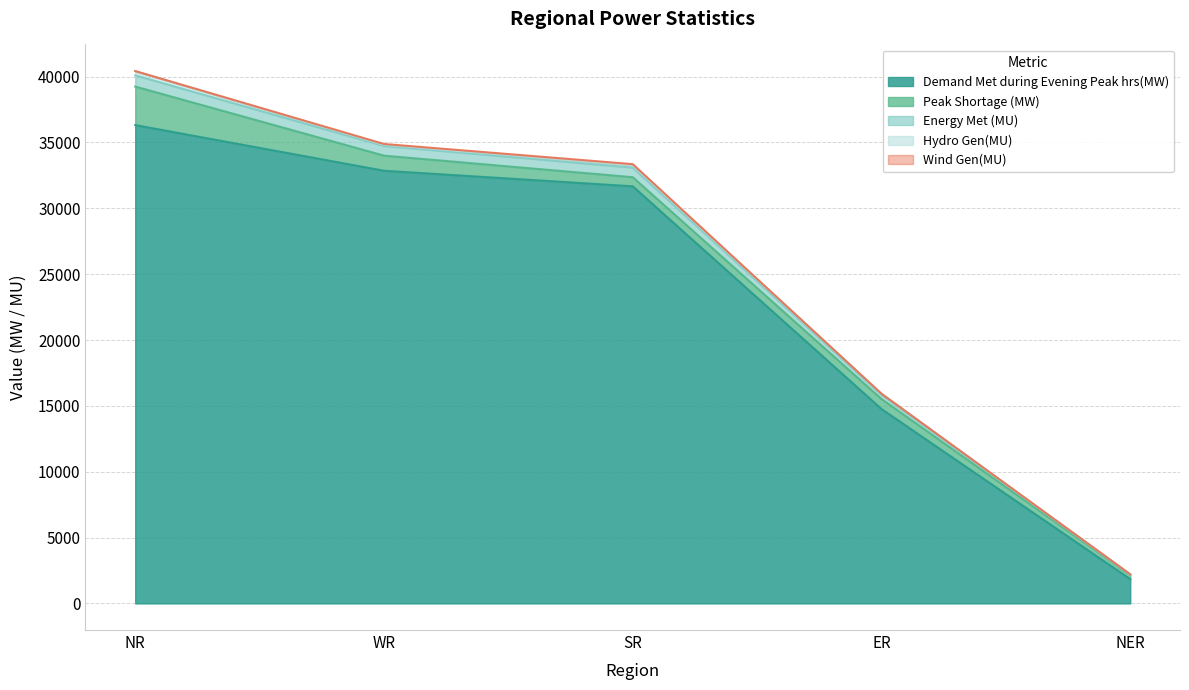

List the labels in order of Energy Met (MU) value, smallest first.

NER, ER, SR, WR, NR